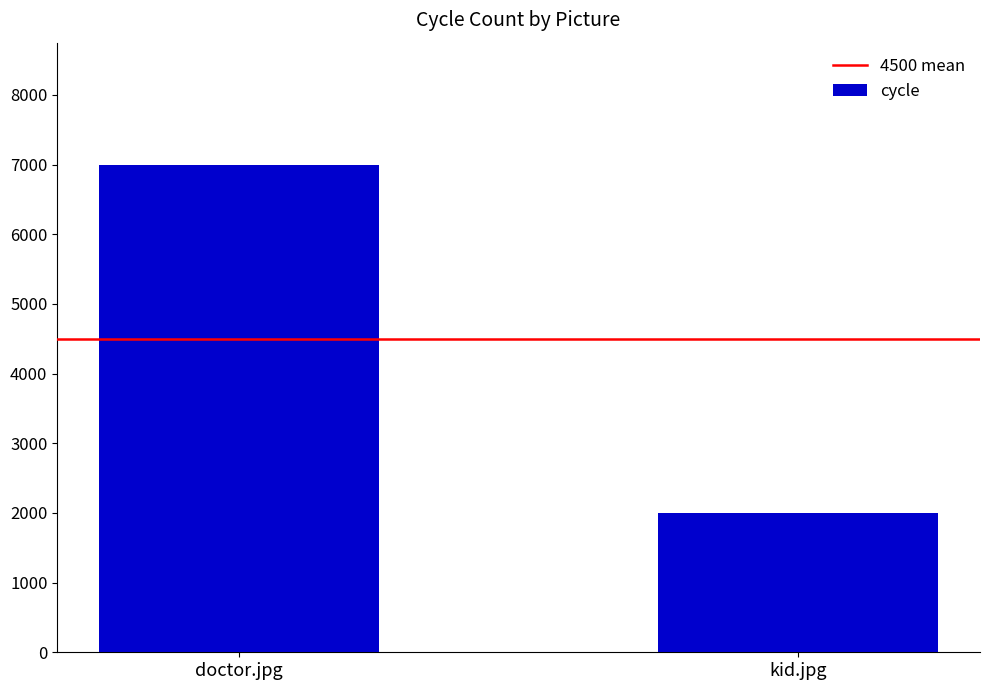

List the labels in order of value, largest first.

doctor.jpg, kid.jpg